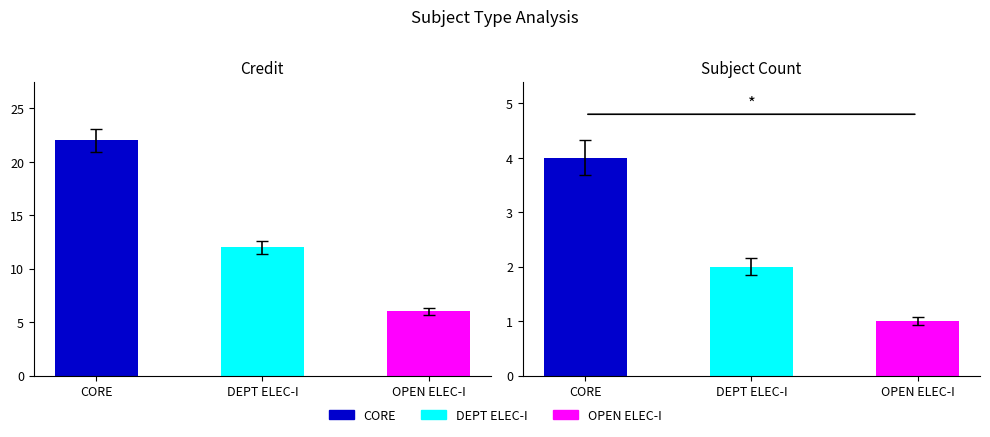

Rank the categories by value from lowest to highest.

OPEN ELEC-I, DEPT ELEC-I, CORE